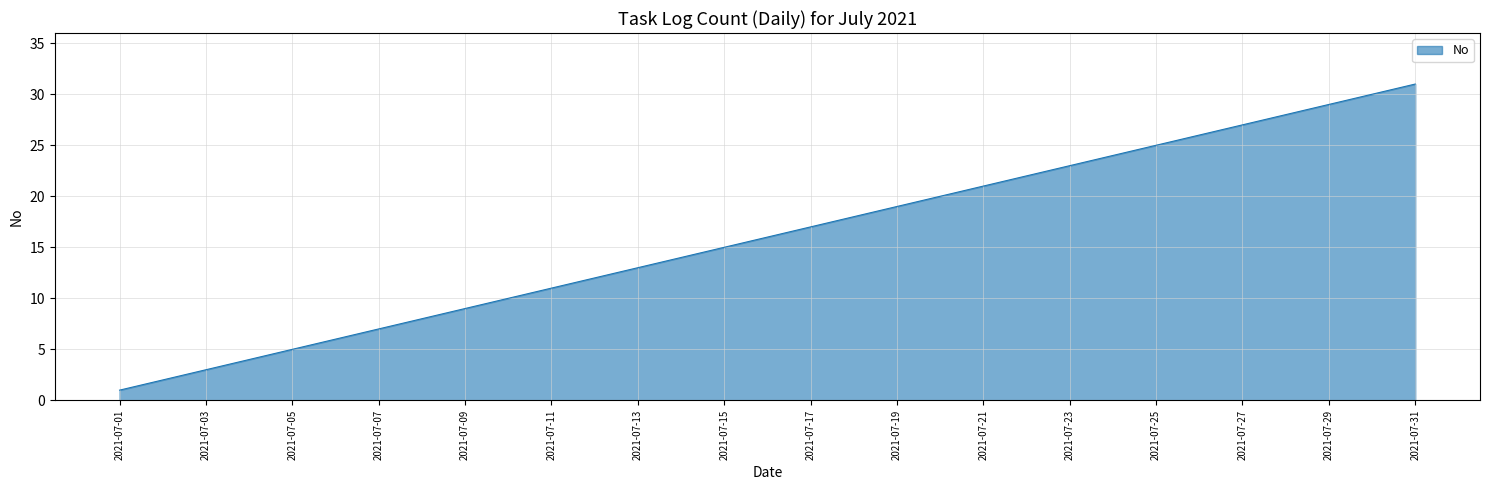

How many lines are shown in the chart?

1